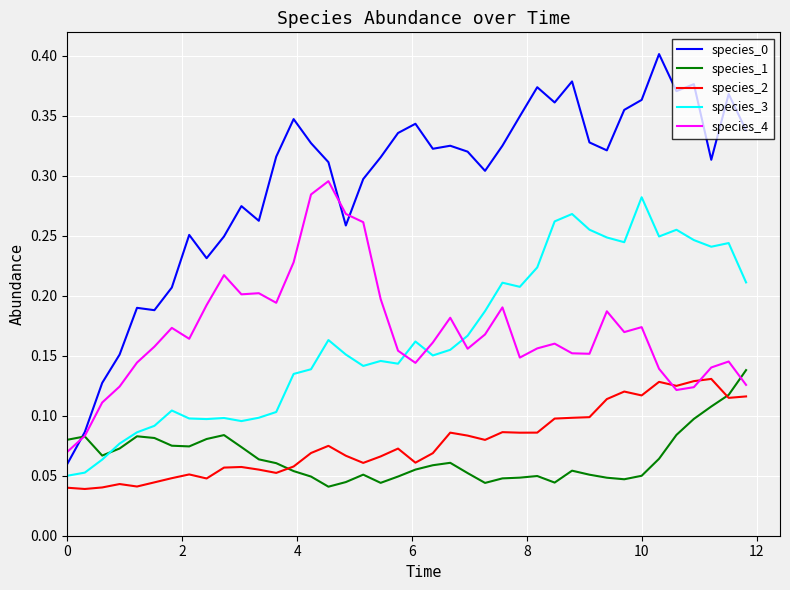

True or false: species_0 and species_3 cross at least once.

False